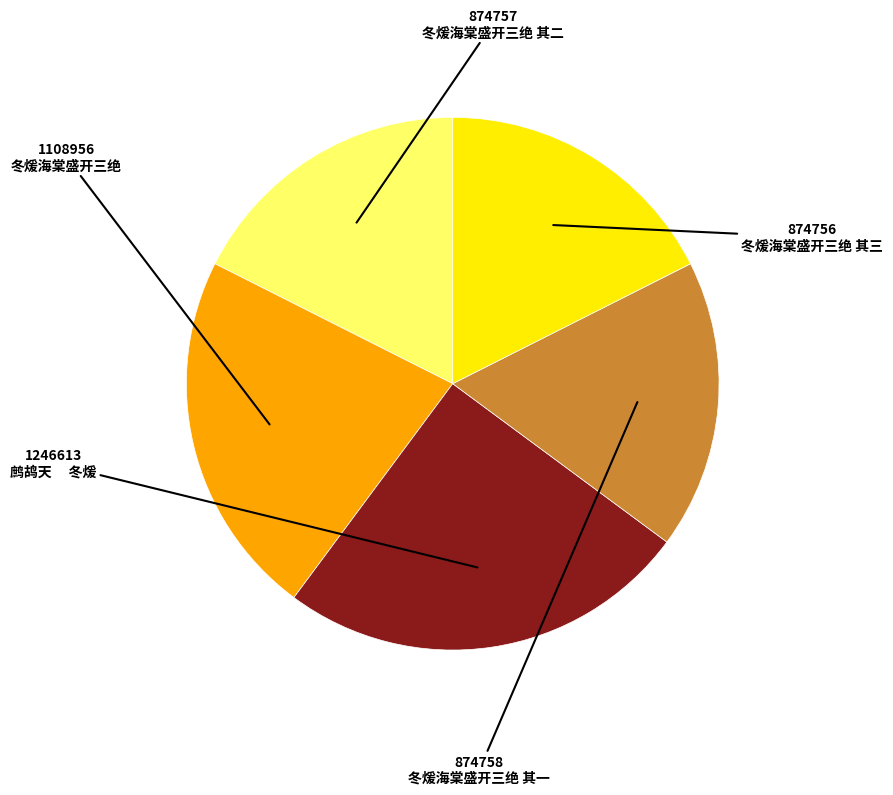

Is there a majority slice in this chart?

No